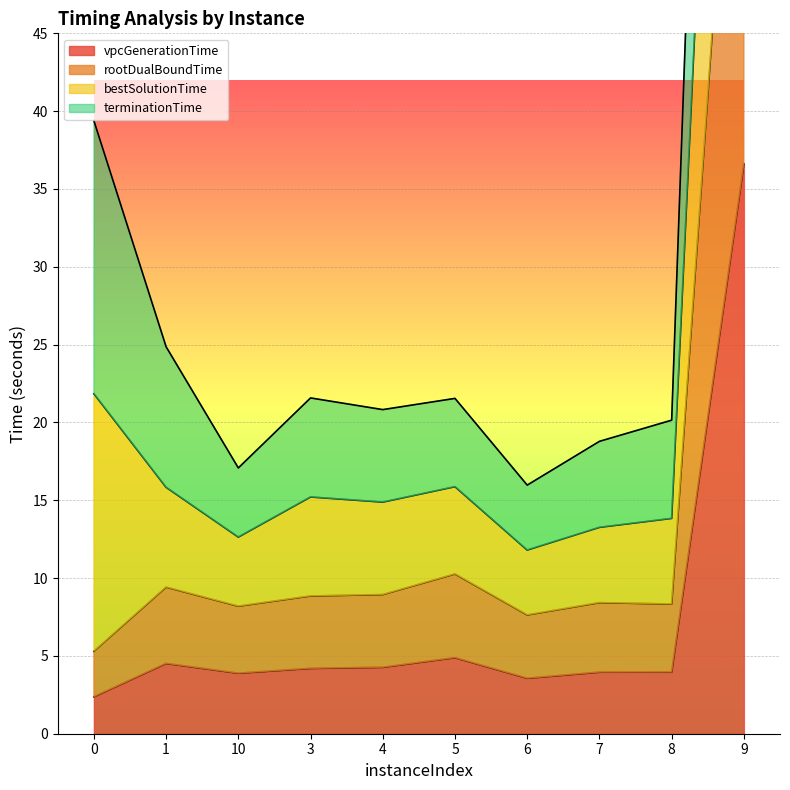

How many categories are shown in the chart?

10